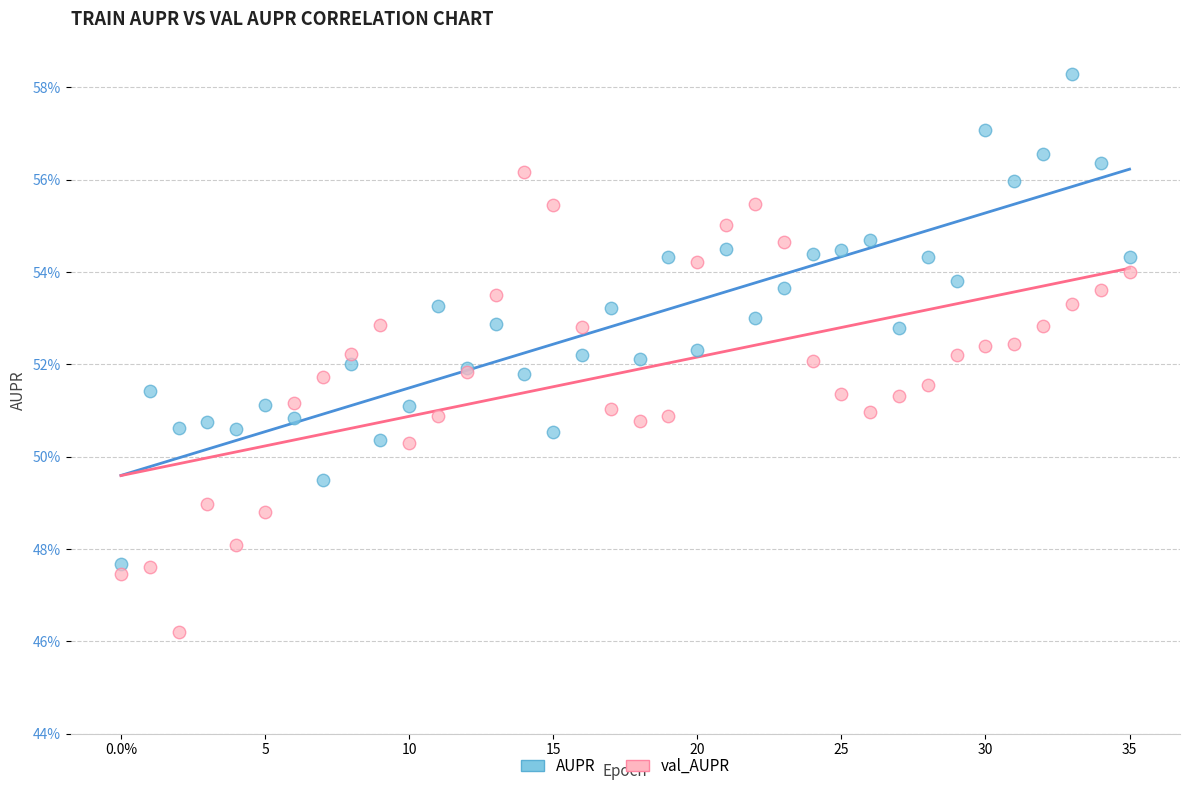

What are all the series names shown in the legend?

AUPR, val_AUPR